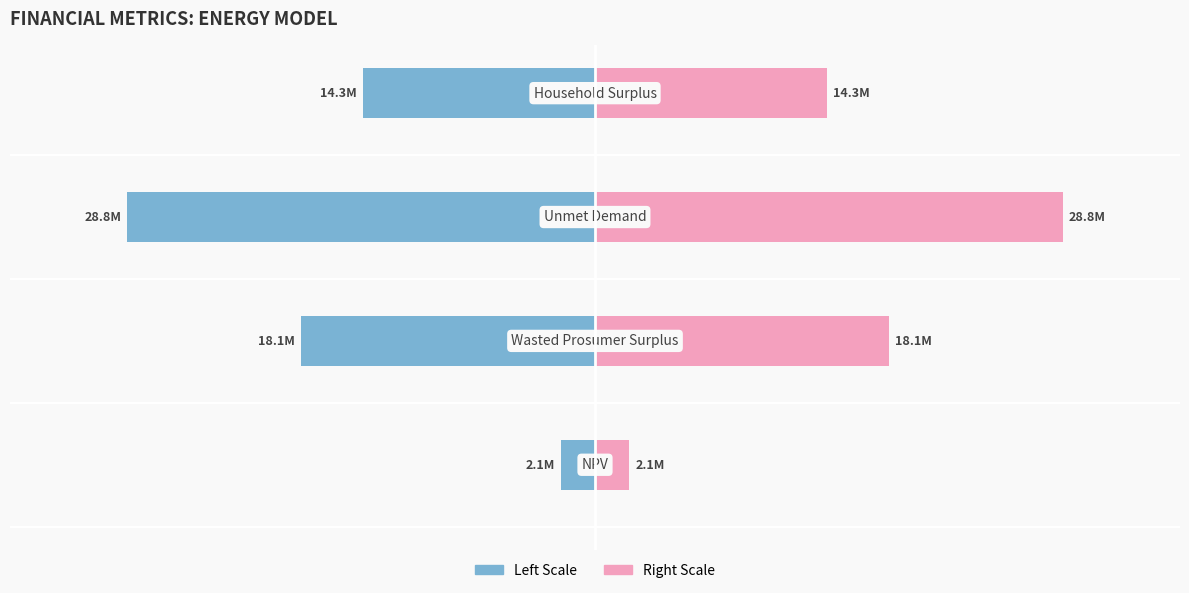

How many groups of bars are there?

4